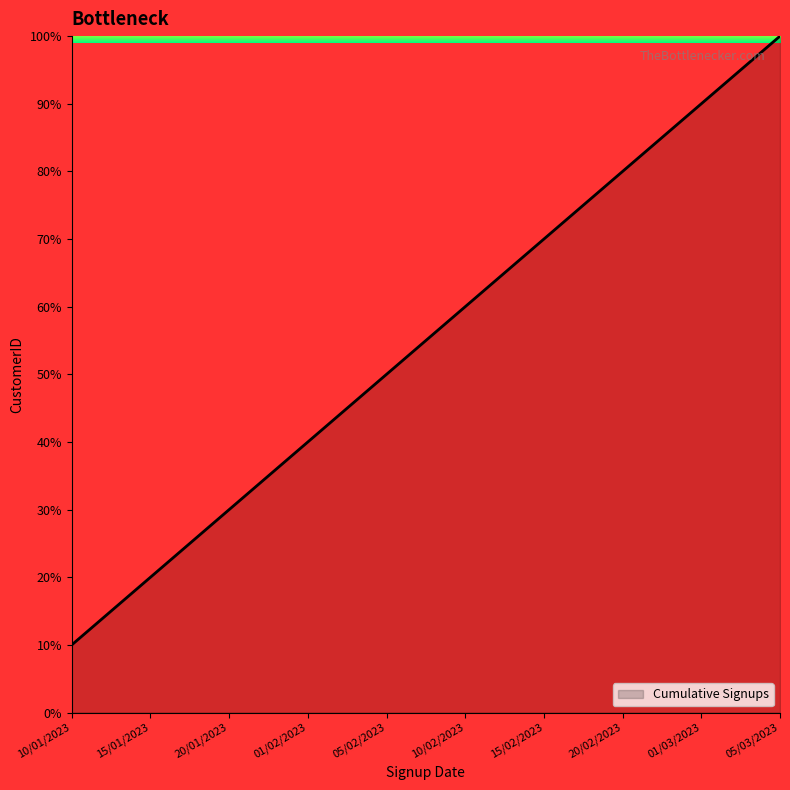

Between 05/02/2023 and 15/01/2023, which is larger?

05/02/2023